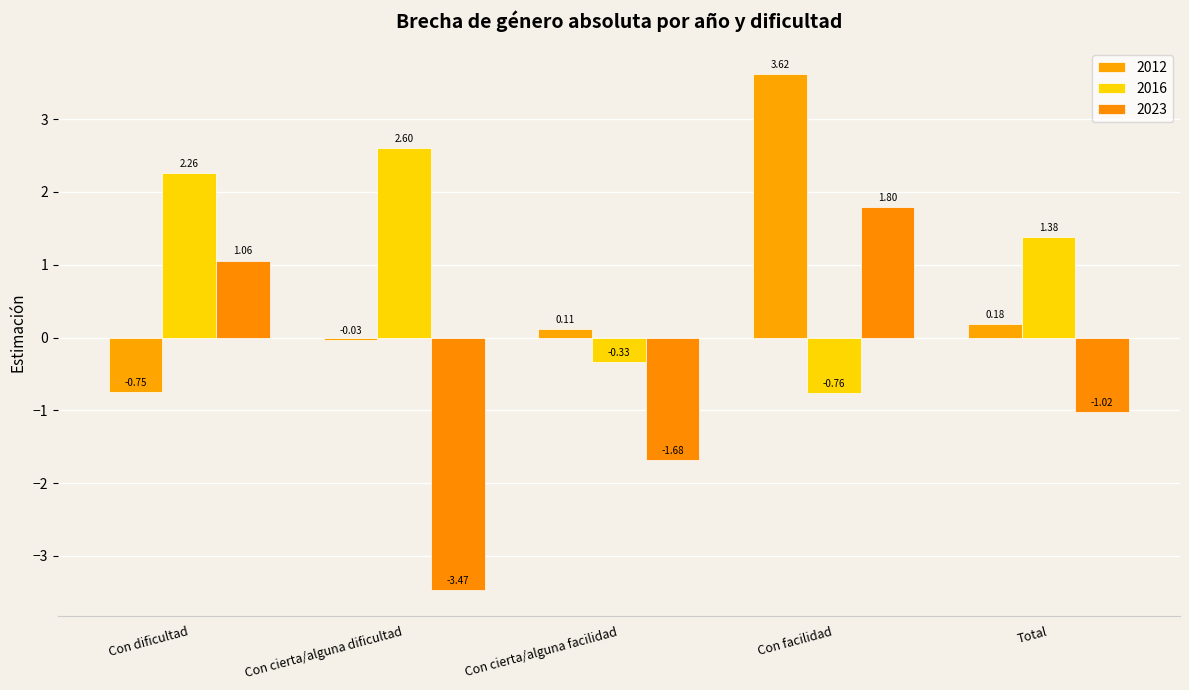

How many bars are there in total?

15